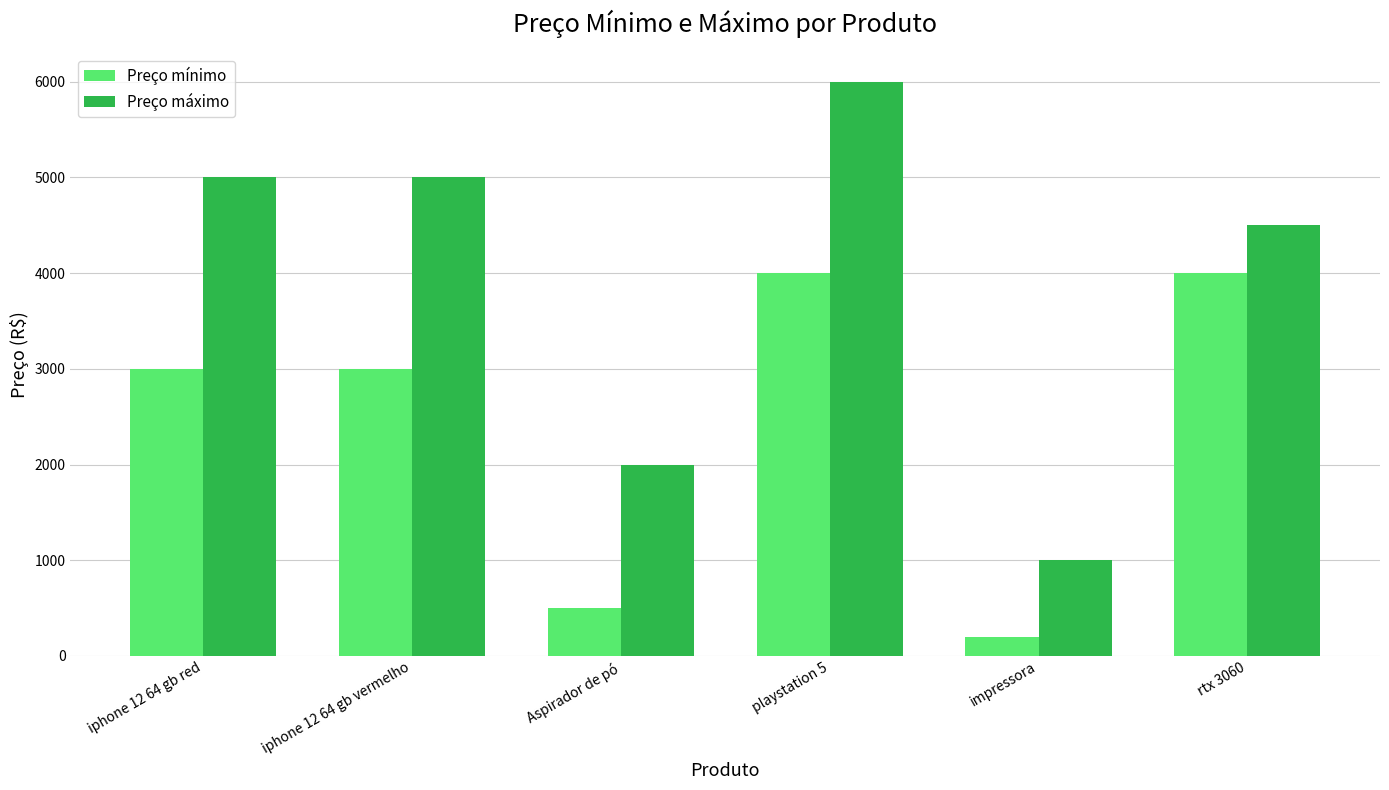

What is the label of the 3rd bar from the right?

playstation 5